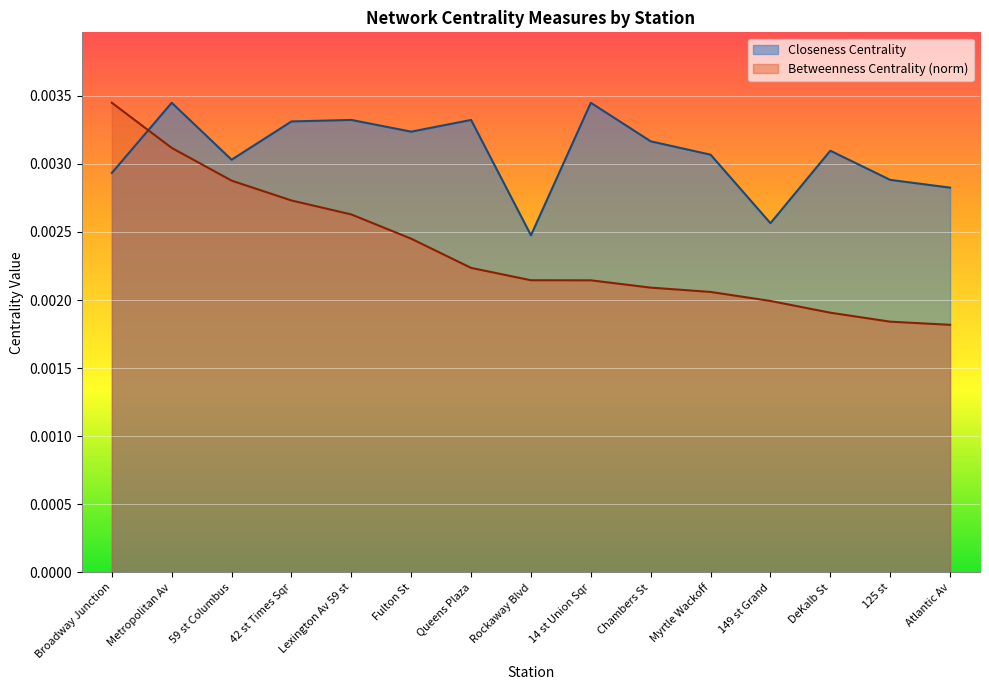

Which series has the largest range (max minus min)?

Betweenness Centrality (norm)